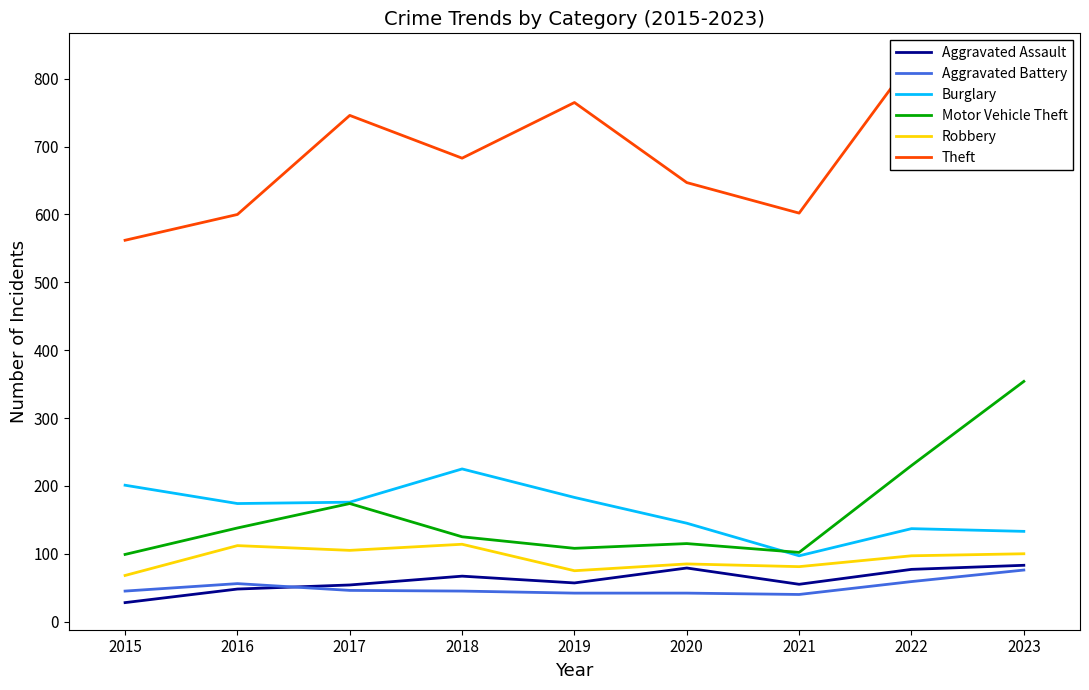

Is it true that Aggravated Assault equals 54 at 2017?

True